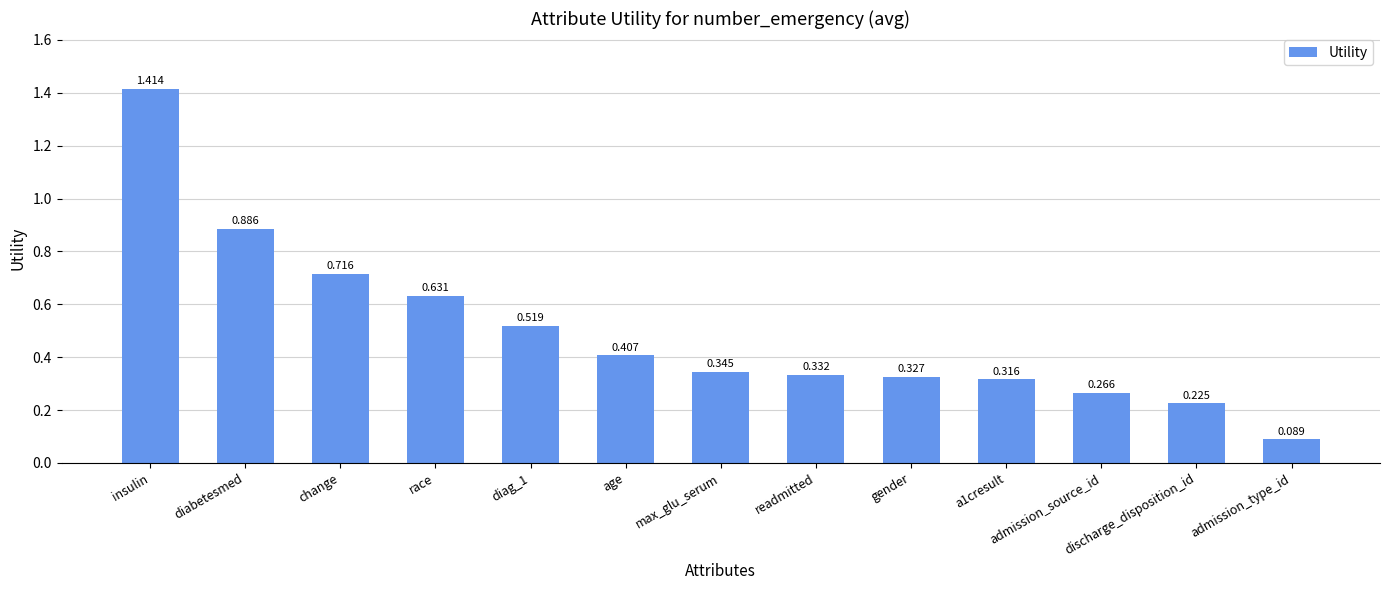

List the labels in order of value, largest first.

insulin, diabetesmed, change, race, diag_1, age, max_glu_serum, readmitted, gender, a1cresult, admission_source_id, discharge_disposition_id, admission_type_id